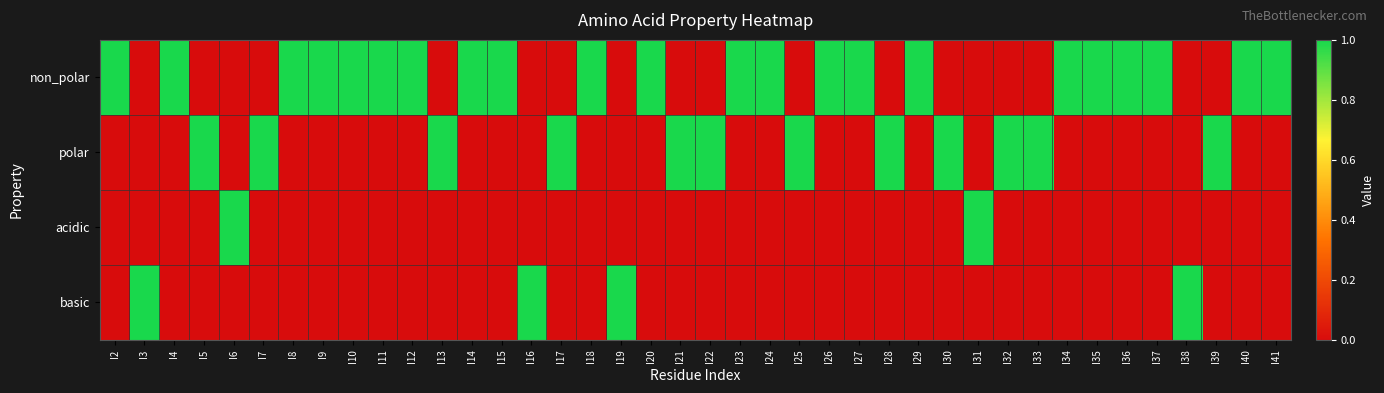

What is the spread (max minus min) of values at I5?

1